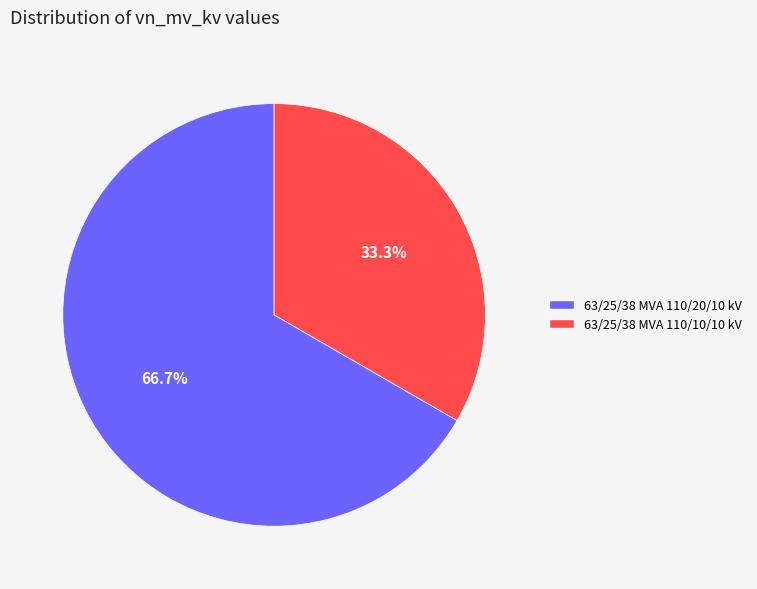

How many slices are in this pie chart?

2